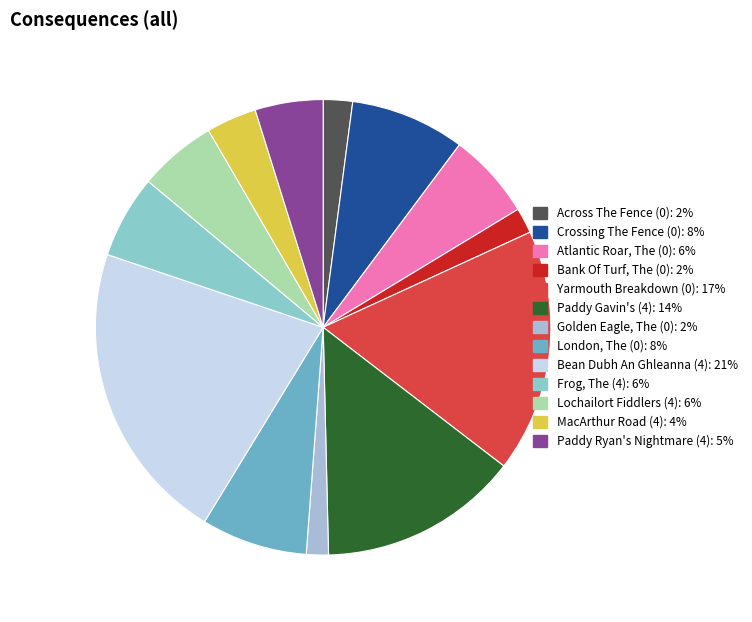

Is it true that London, The (0) is 13% of the pie?

False